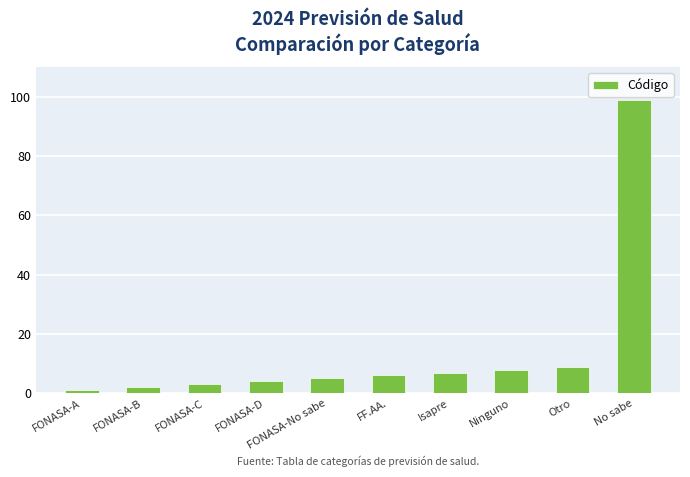

Rank the categories by value from highest to lowest.

No sabe, Otro, Ninguno, Isapre, FF.AA., FONASA-No sabe, FONASA-D, FONASA-C, FONASA-B, FONASA-A